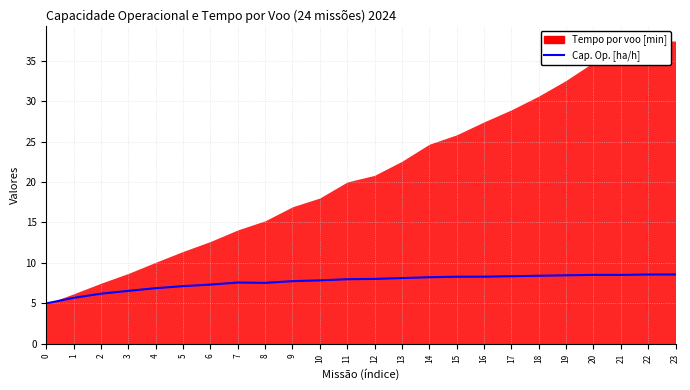

Rank the categories by value from highest to lowest.

23, 22, 20, 21, 19, 18, 17, 16, 15, 14, 13, 12, 11, 10, 9, 7, 8, 6, 5, 4, 3, 2, 1, 0